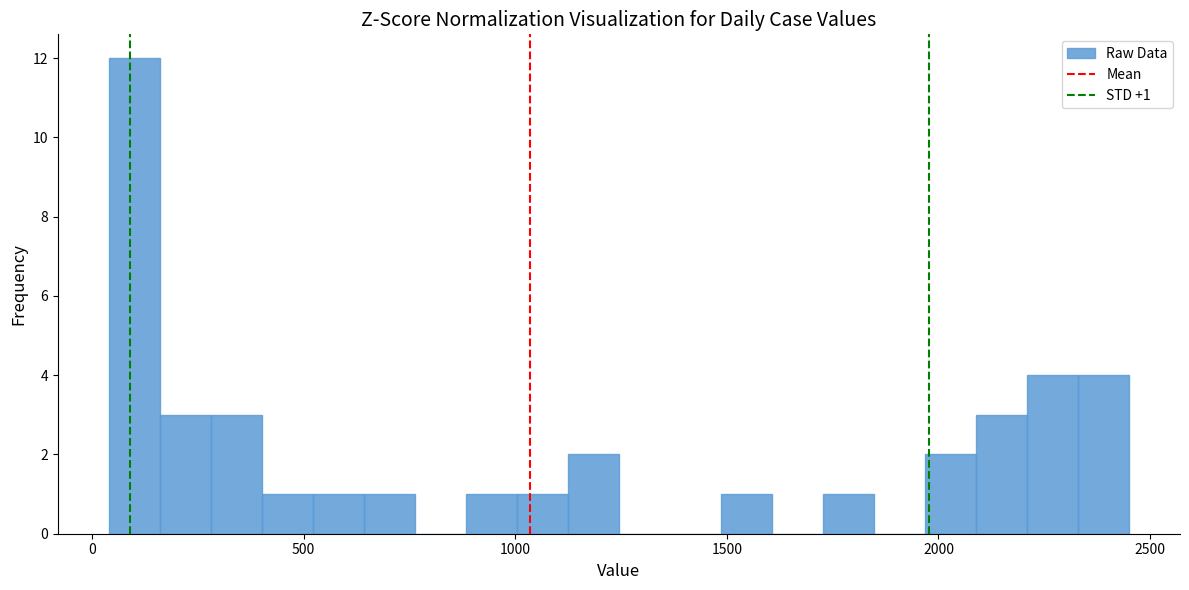

Read against the x-axis, roughly where is the centre of the tallest bar?

100